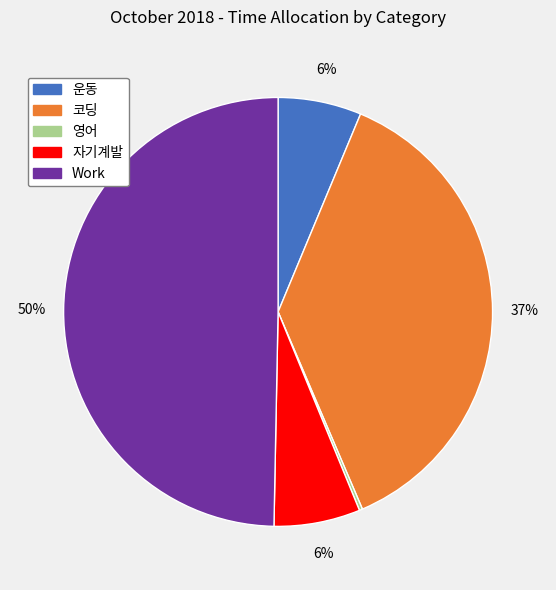

Does 코딩 account for over 50% of the chart?

No